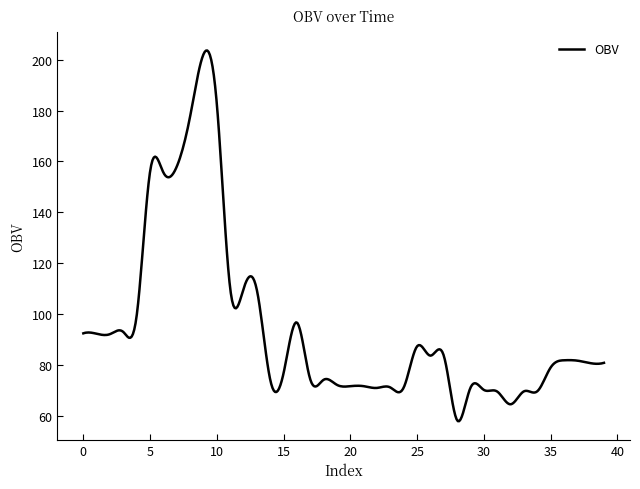

What is the minimum value shown in the chart?

58.0